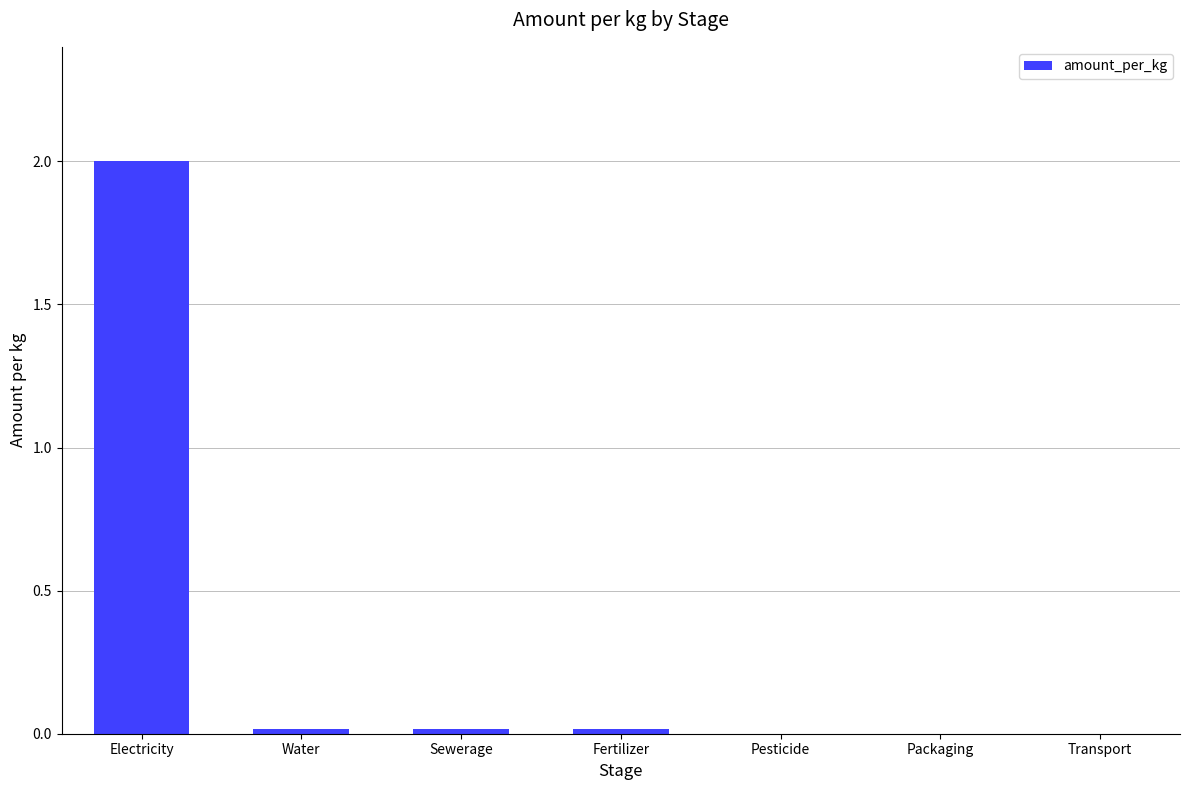

The value at Fertilizer is 0.0. True or false?

True